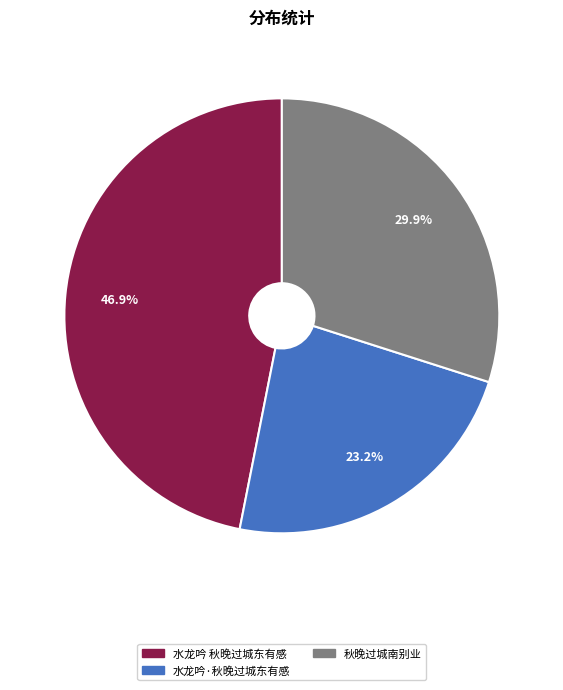

What percentage is NOT represented by 水龙吟·秋晚过城东有感?

76.8%